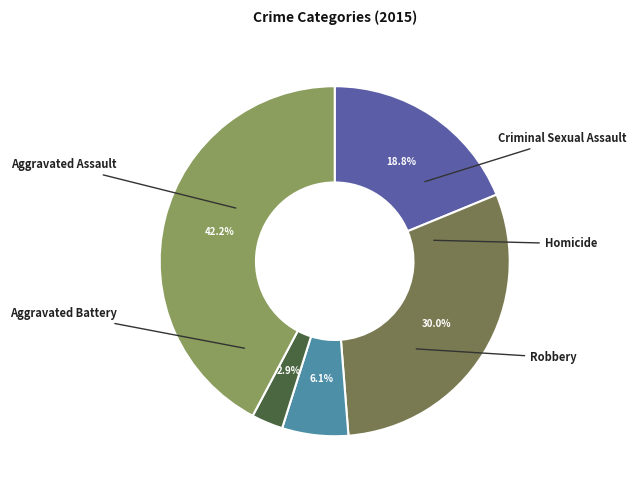

To the nearest percent, what is the difference between the Aggravated Assault and Robbery slice percentages?

23%